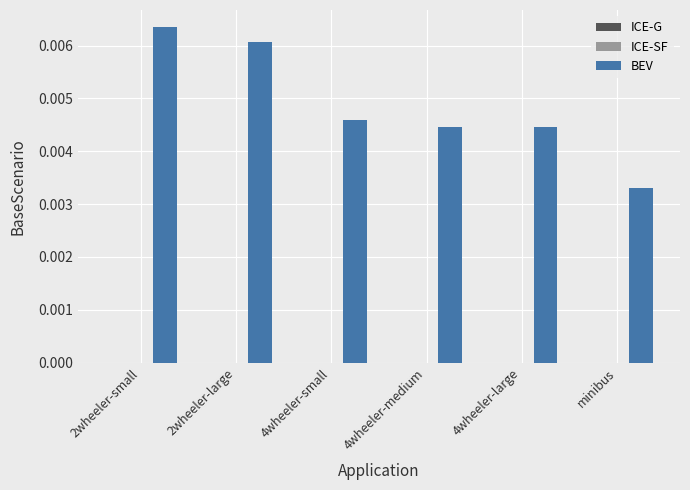

What position from the right is 4wheeler-small?

4